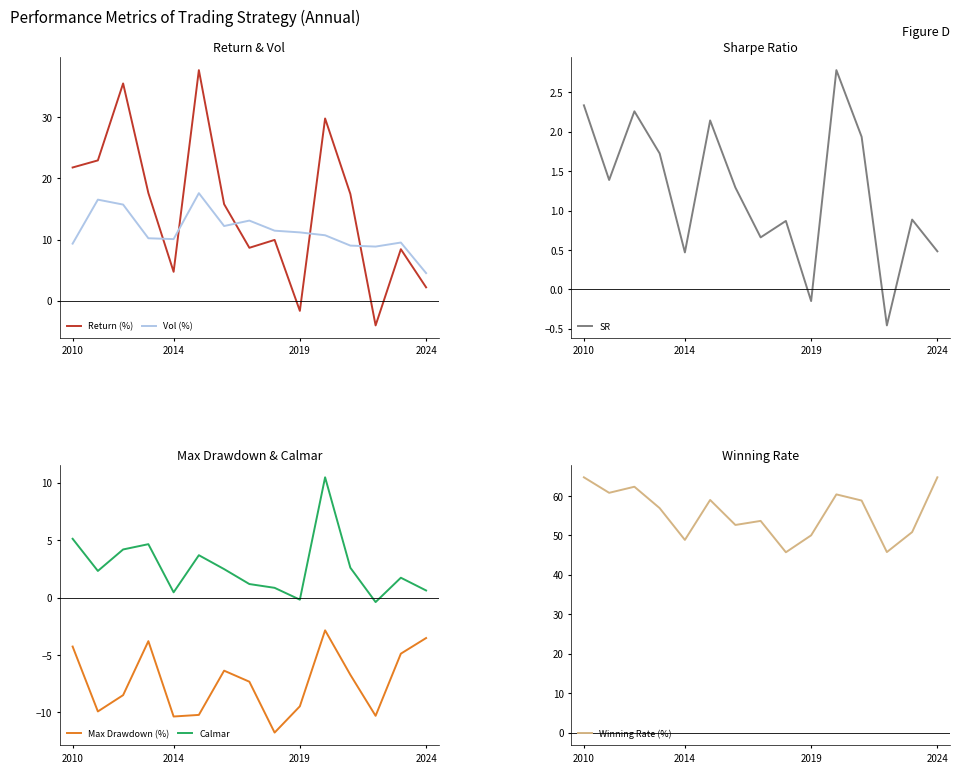

What is the difference between the second highest and second lowest values in the Return (%) series?

37.2